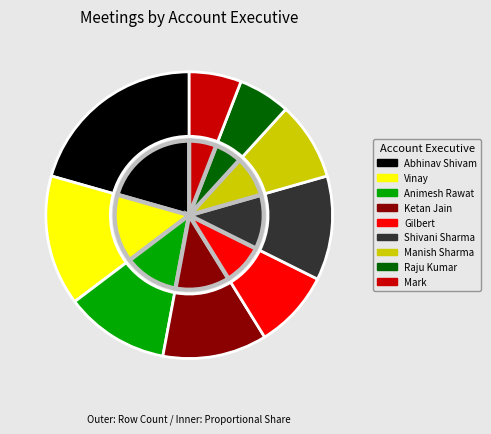

Which has a higher value, Mark or Shivani Sharma?

Shivani Sharma